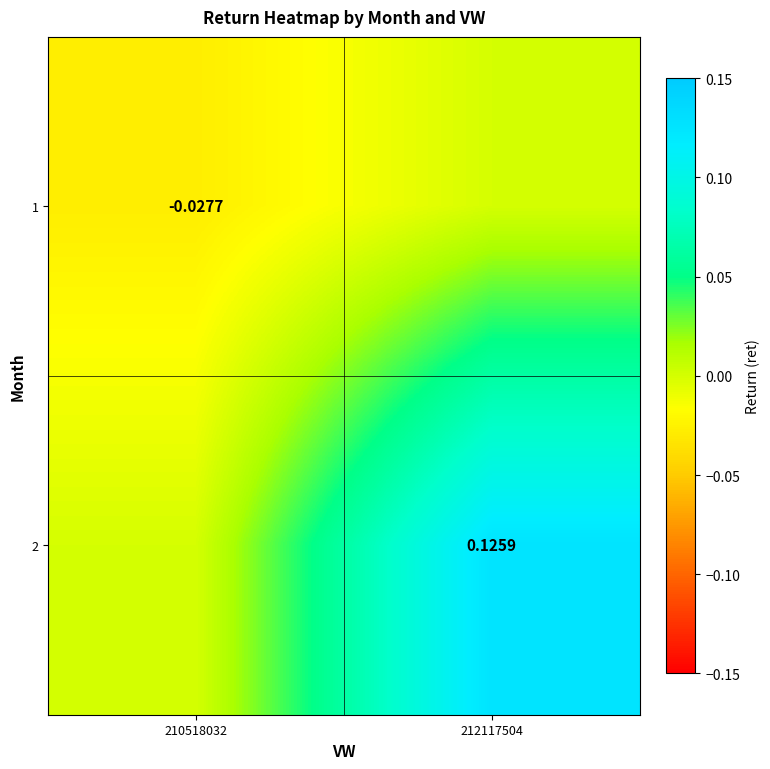

Is the value of 2 at 210518032 greater than the value of 1 at 210518032?

Yes